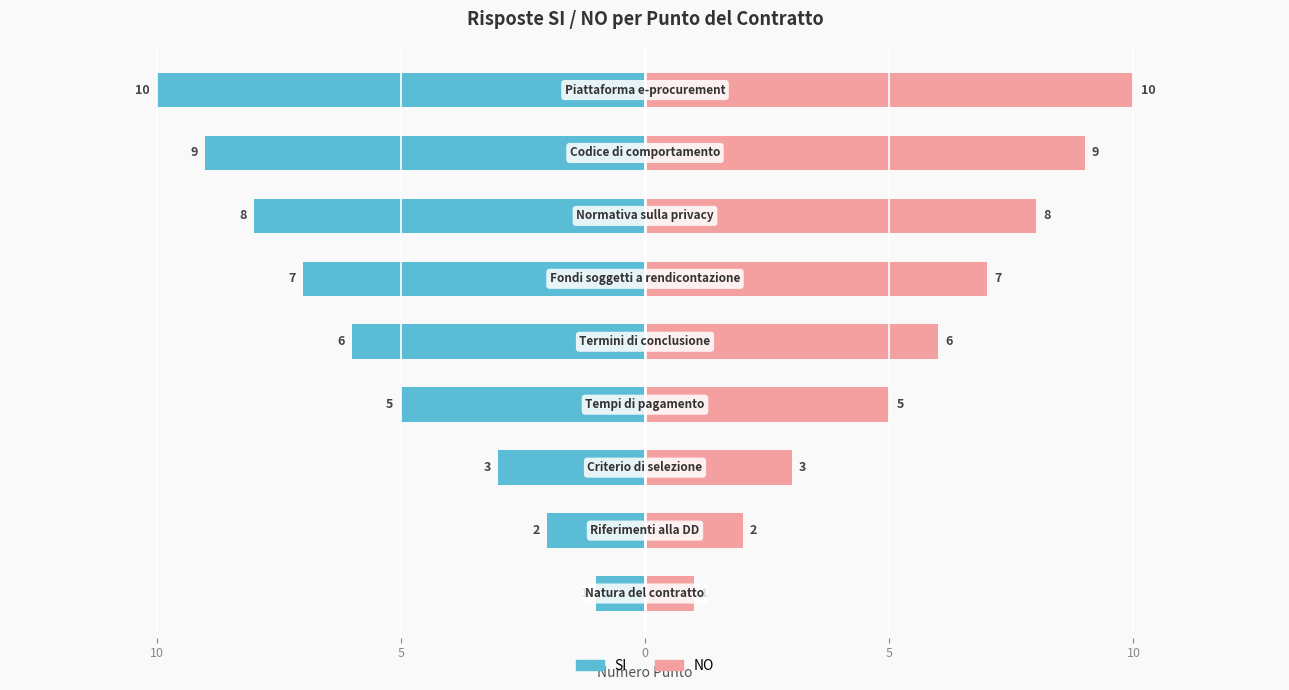

Rank the series by their maximum value, from lowest to highest.

SI, NO